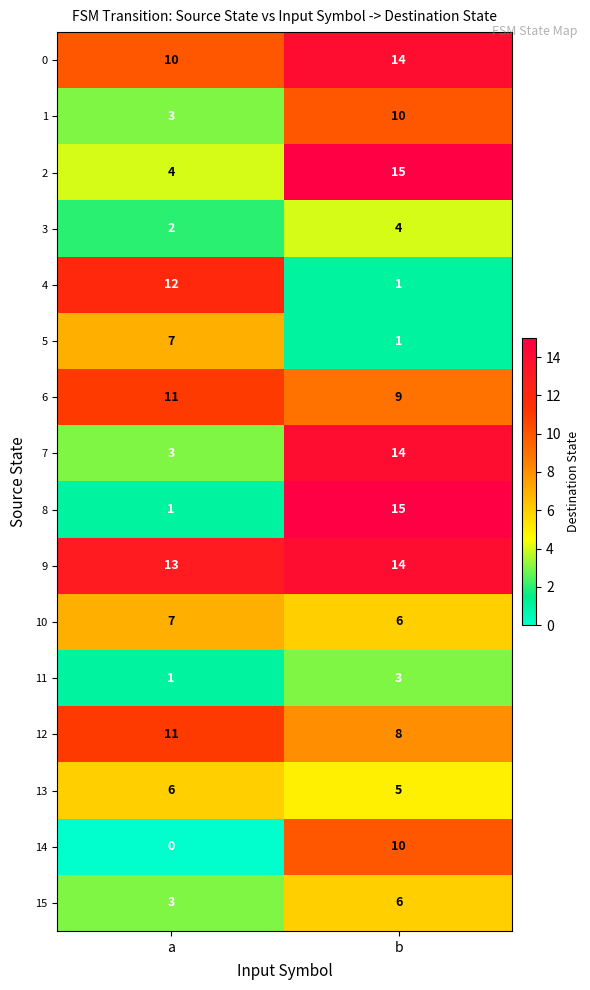

What is the approximate value of 12 at a?

11